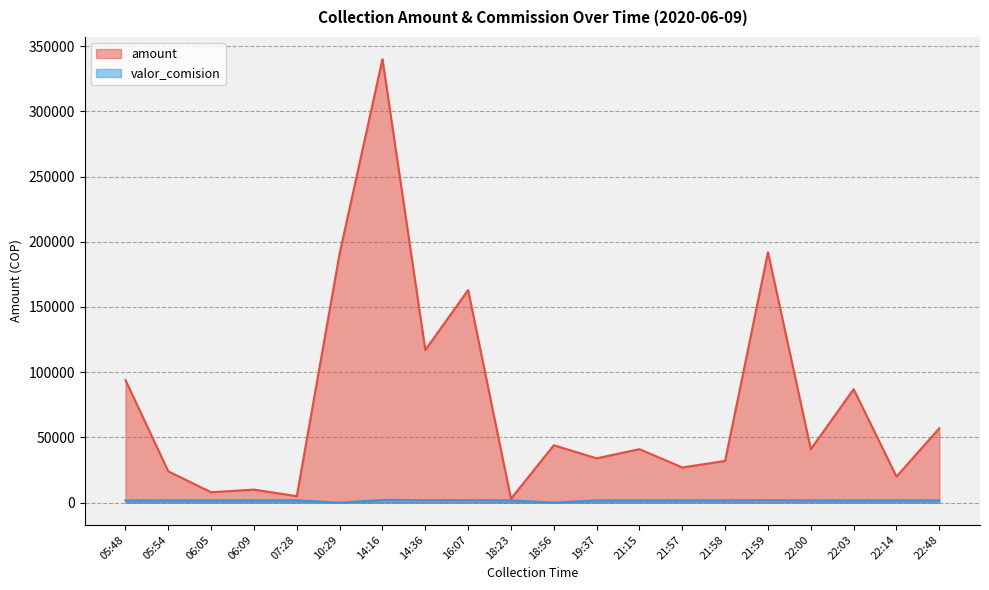

What is the sum of the valor_comision values at 14:16 and 21:57?

3900